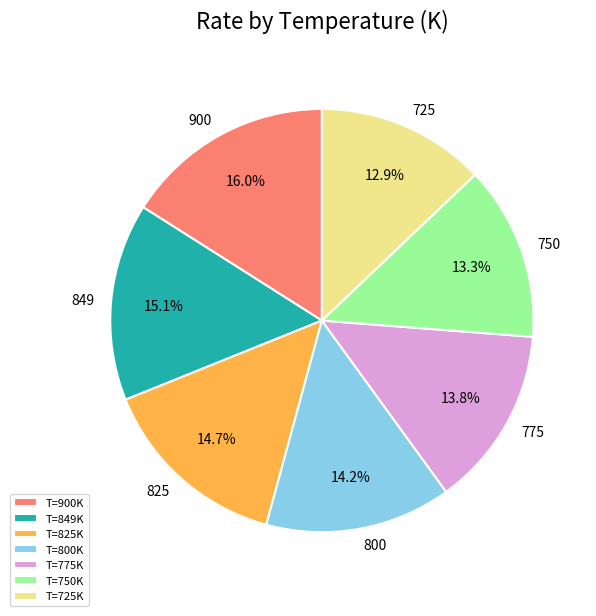

What is the largest slice in the pie chart?

T=900K